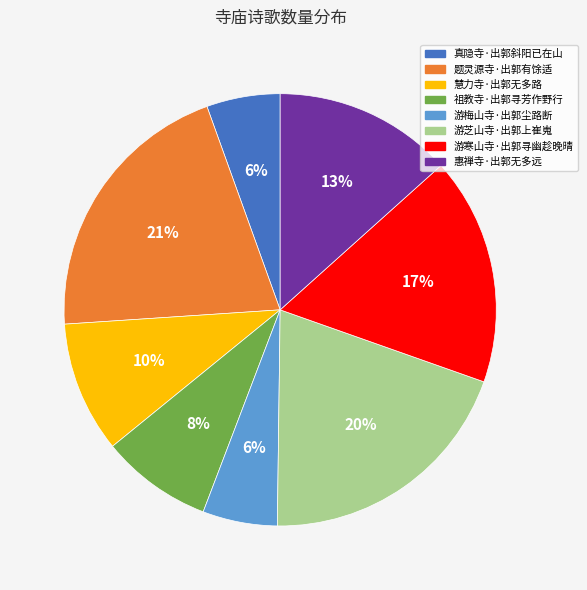

Between 游梅山寺·出郭尘路断 and 祖教寺·出郭寻芳作野行, which is larger?

祖教寺·出郭寻芳作野行